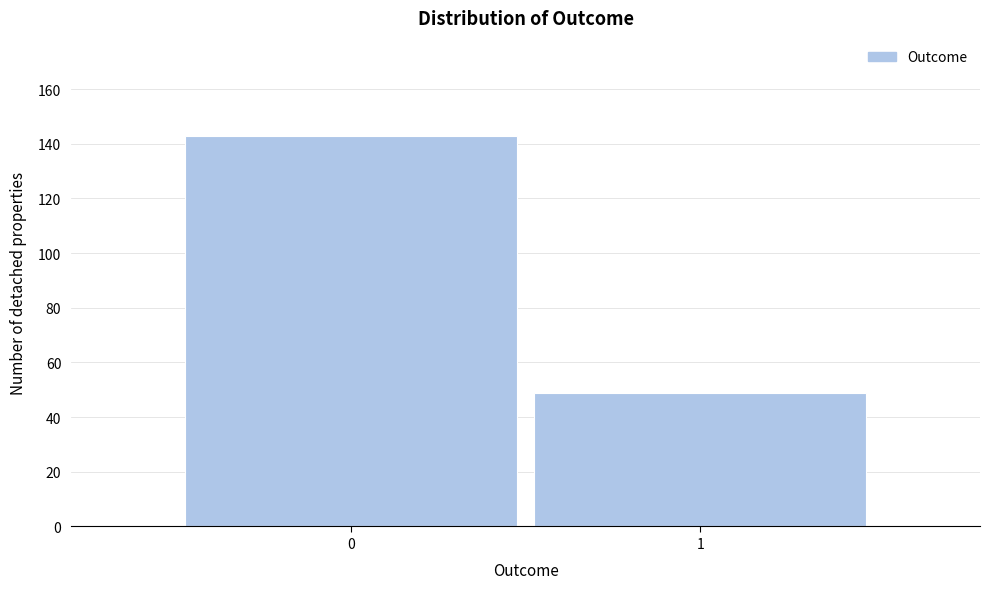

Reading left to right, what are all the values shown in this chart?

143	49